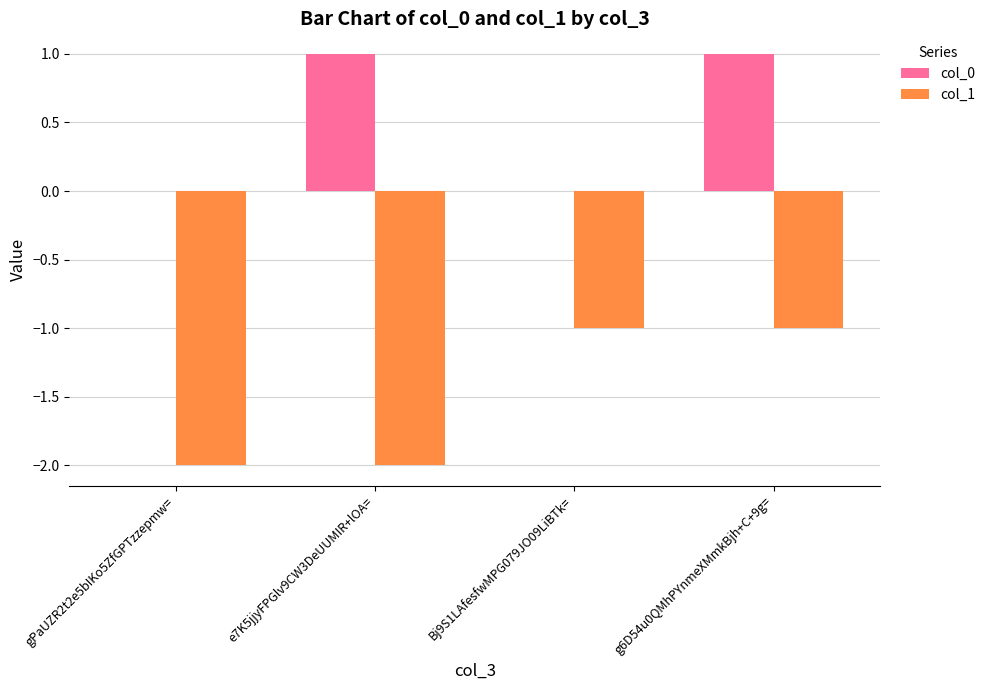

The col_1 series shows -1 at g6D54u0QMhPYnmeXMmkBjh+C+9g=. True or false?

True